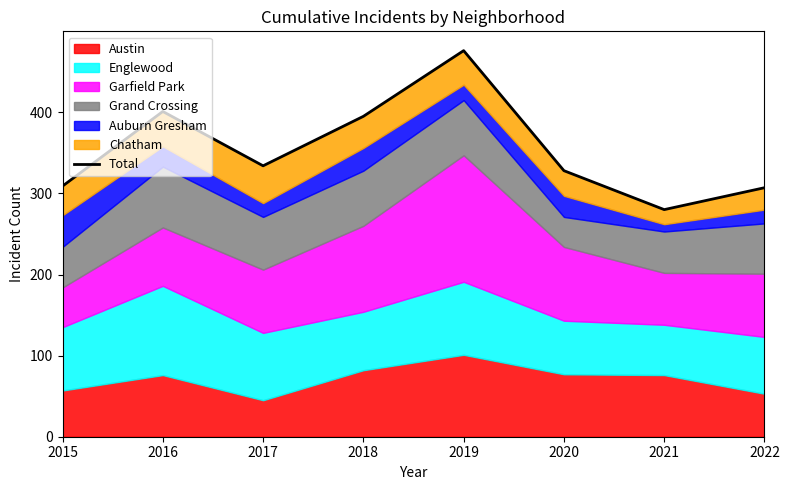

Reading left to right, list all the values displayed in this chart.

309	401	334	395	476	328	280	307